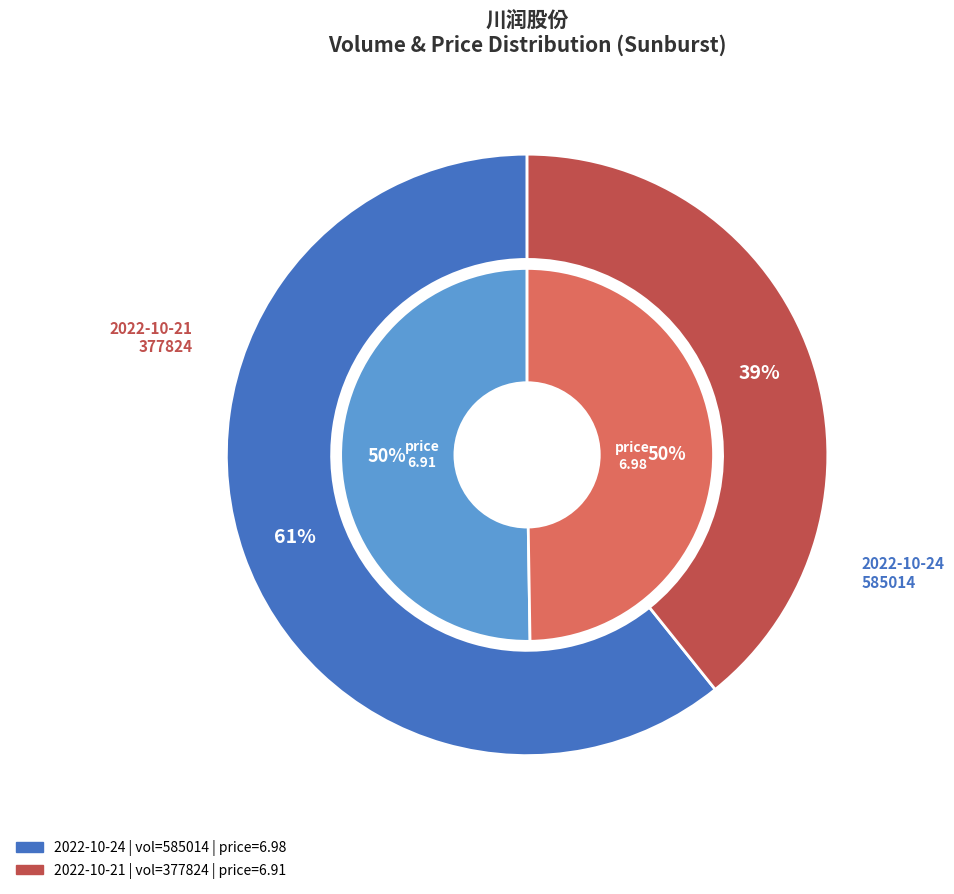

Which category accounts for the majority?

585014